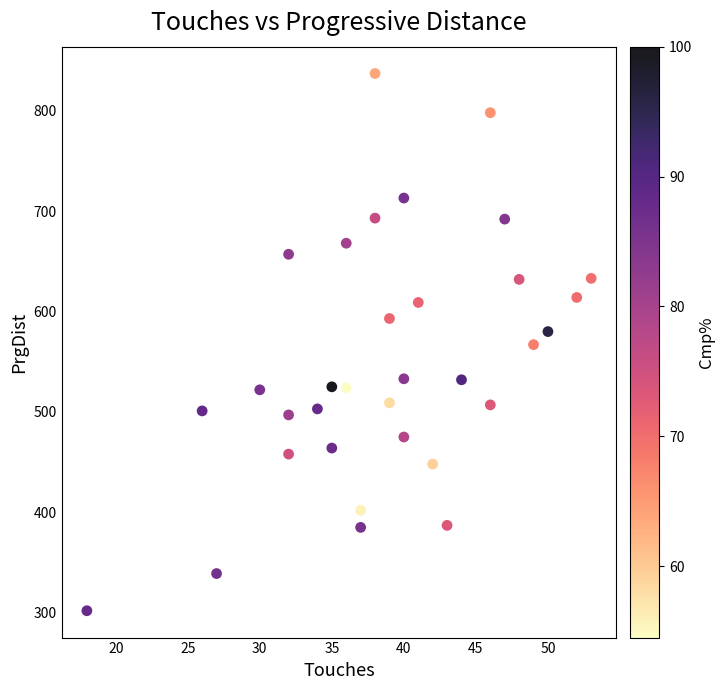

What is the range of X values (max minus min)?

35